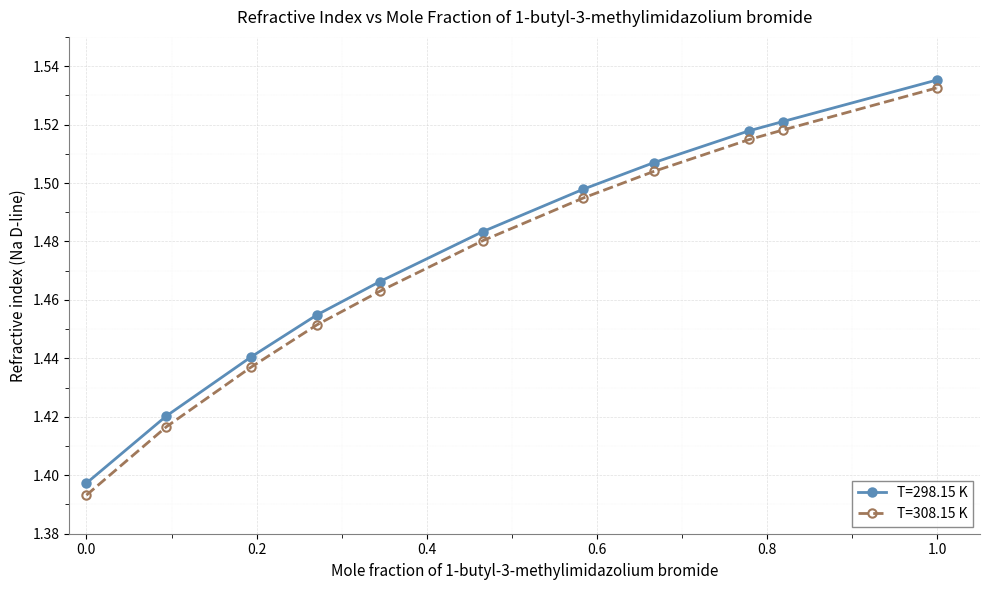

Count the T=298.15 K values in the range 1 to 2.

11